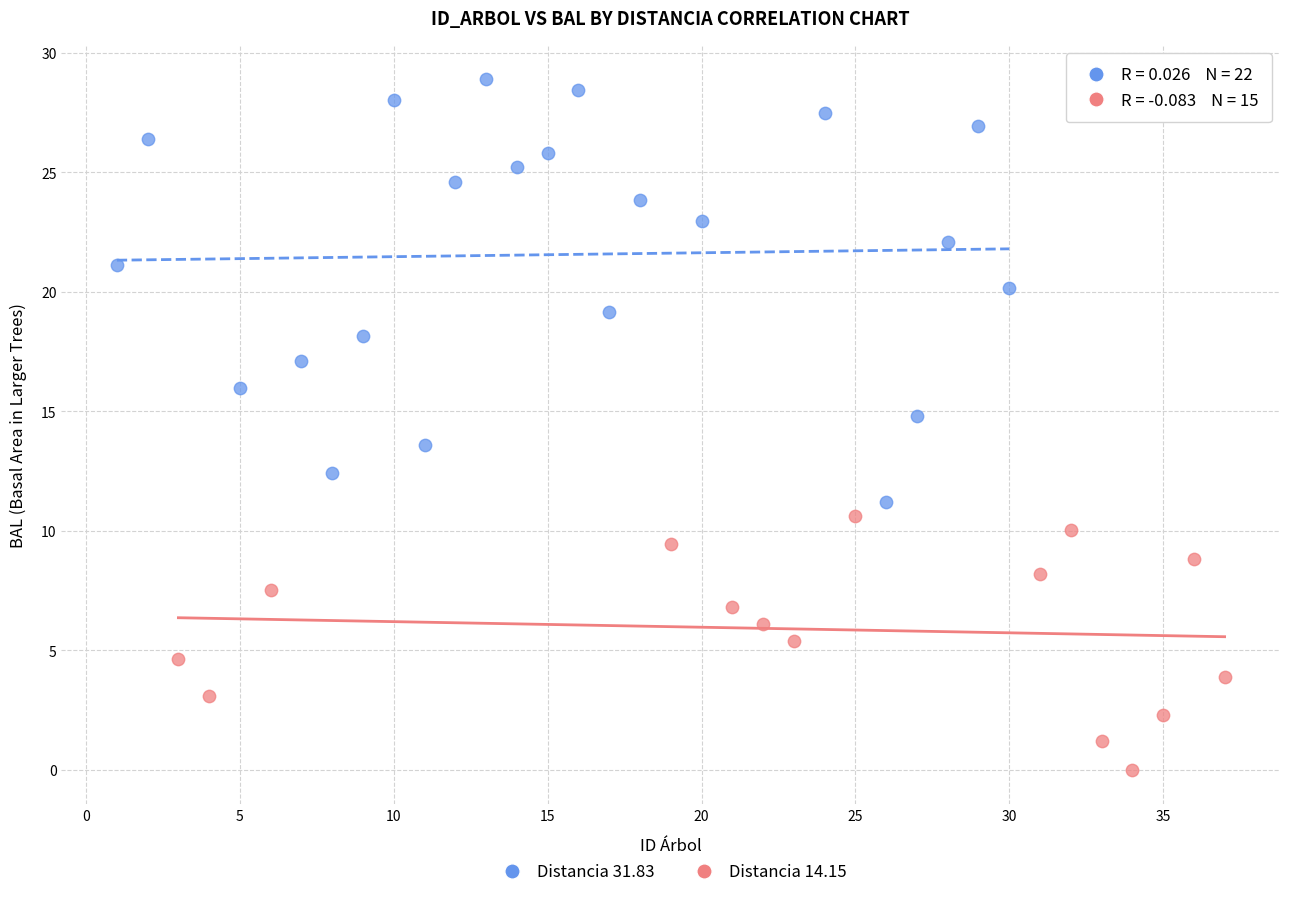

Which series reaches the minimum Y coordinate?

Distancia 14.15